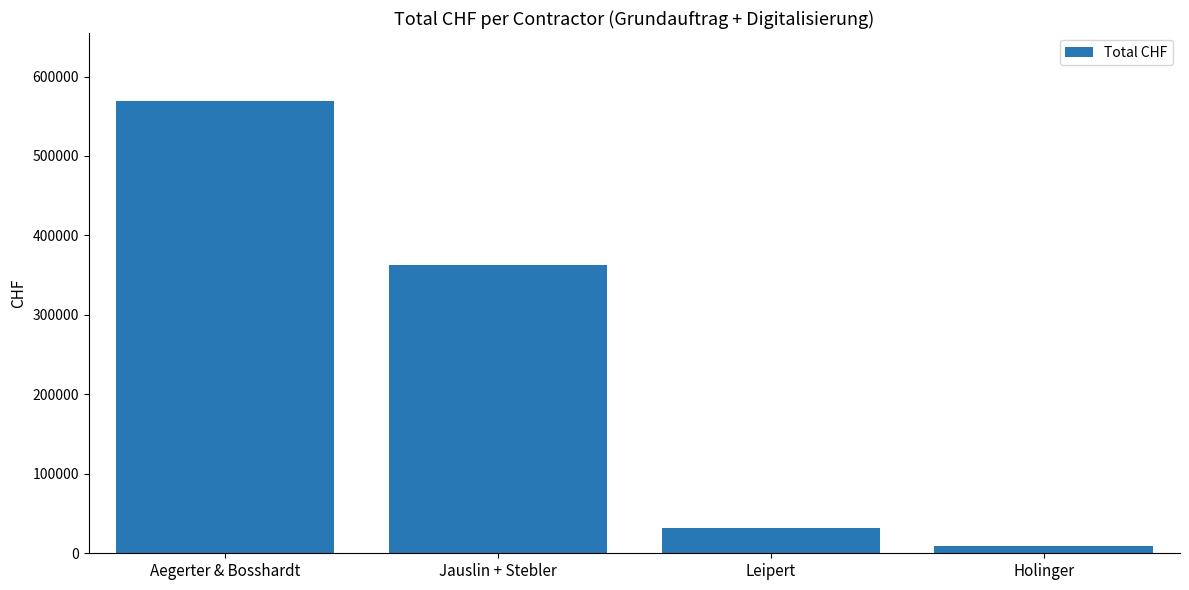

Which label corresponds to the smallest value in the chart?

Holinger